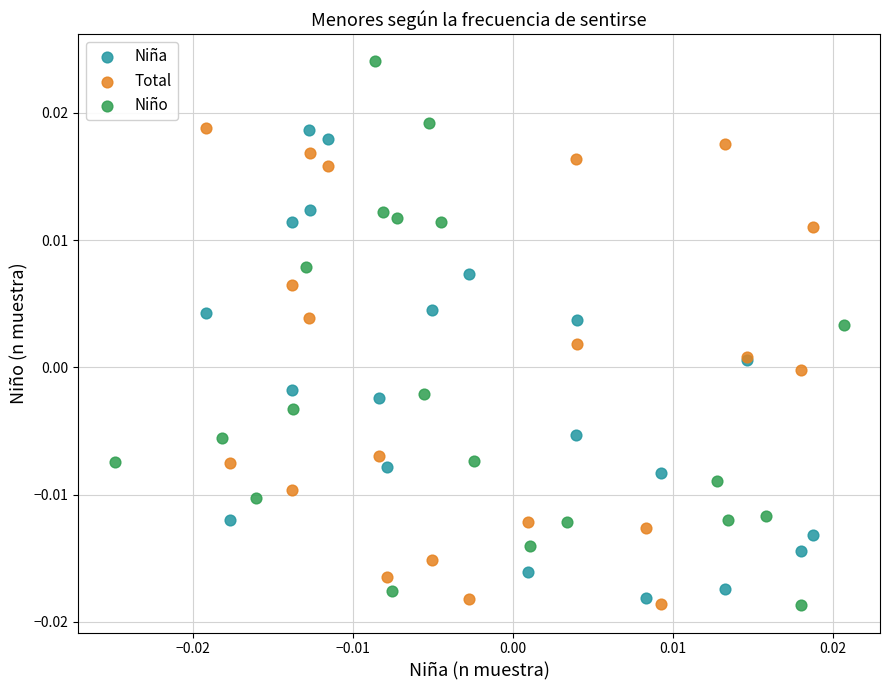

Which series has the largest Y range (max minus min)?

Niño